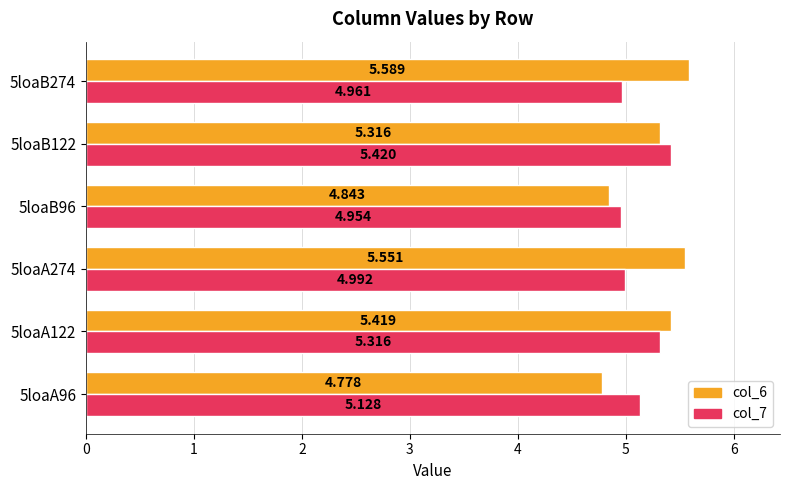

List the labels in order of col_6 value, largest first.

5loaB274, 5loaA274, 5loaA122, 5loaB122, 5loaB96, 5loaA96